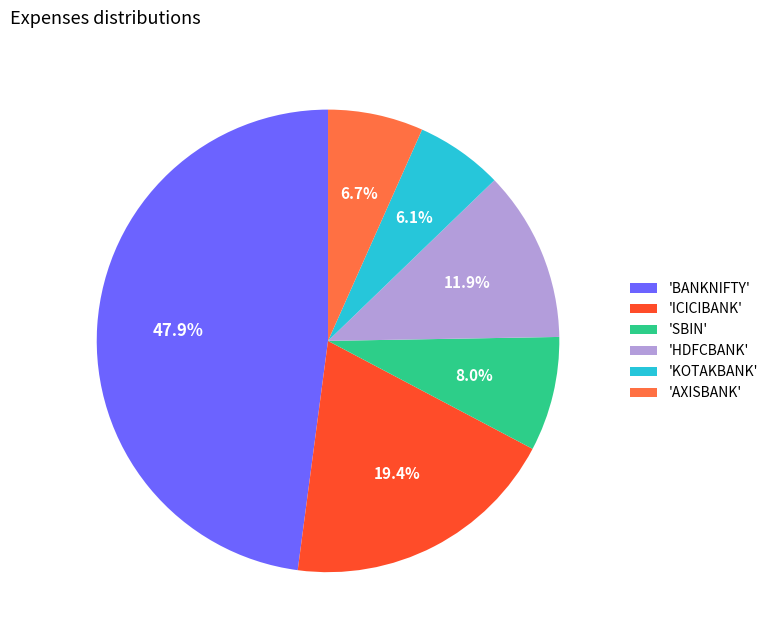

Does any single category account for the majority?

No